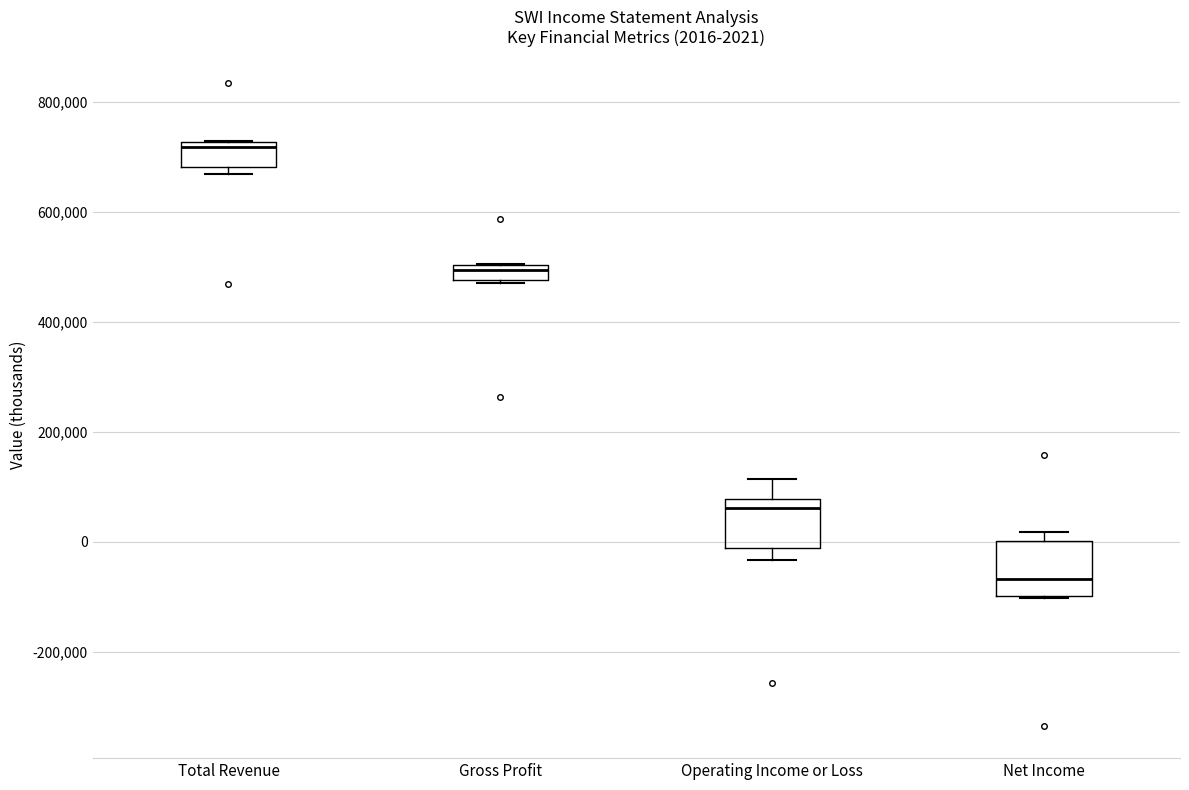

Which box's median line is the highest?

Total Revenue